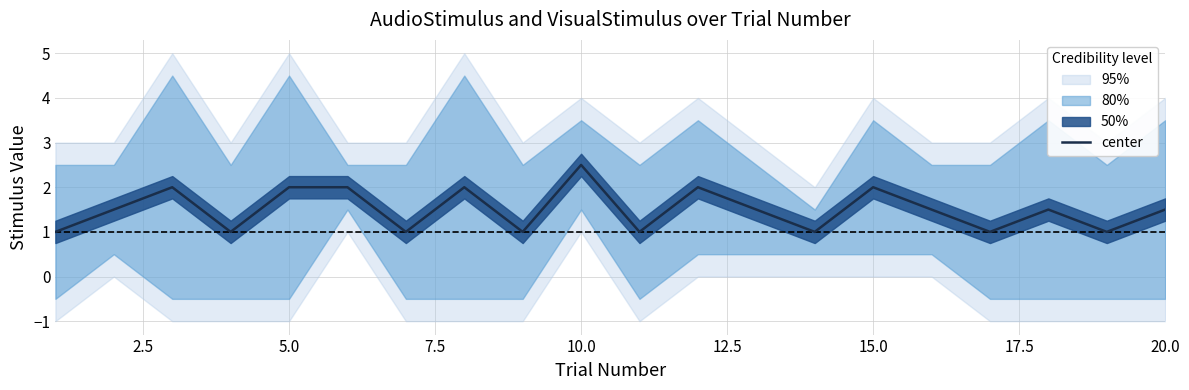

How many interior local valleys (lower than both neighbors) does the data have?

7